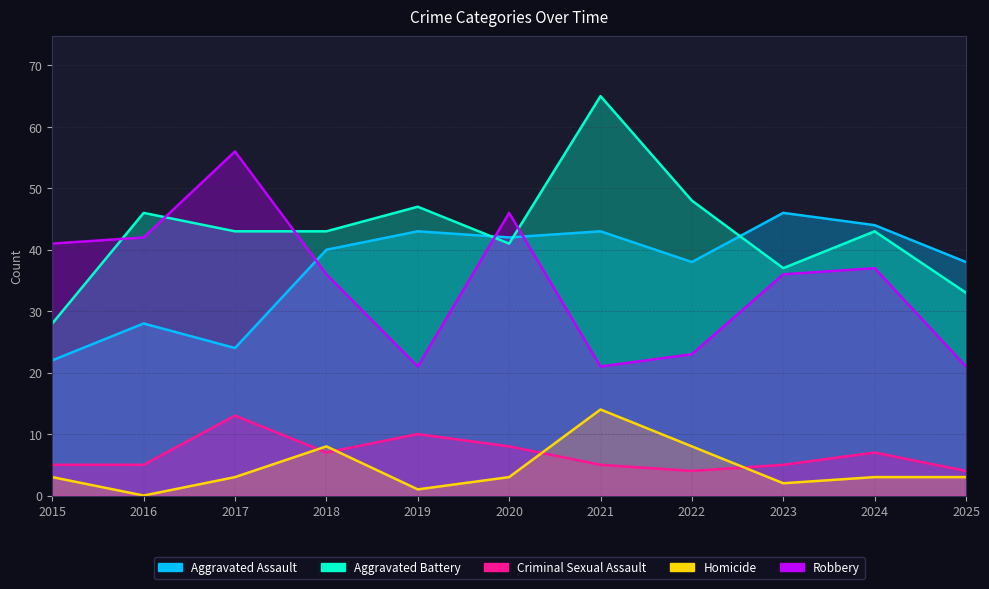

What is the sum of all Homicide values?

48